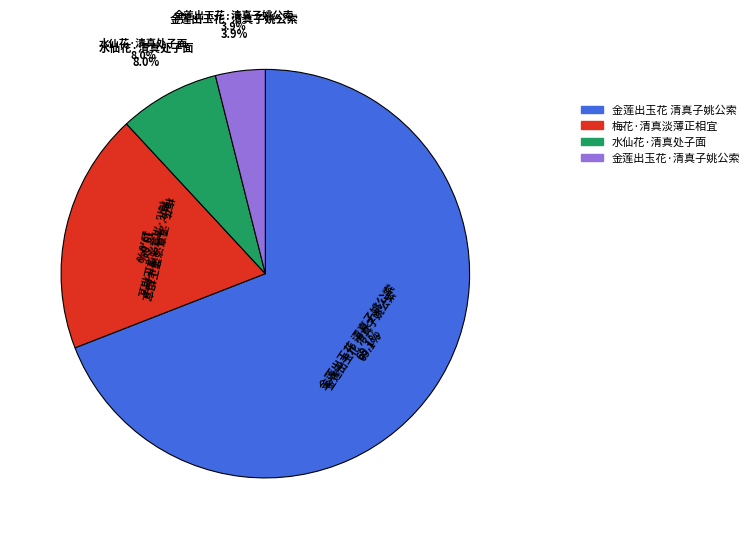

The 金莲出玉花 清真子姚公索 slice represents 80% of the pie. True or false?

False